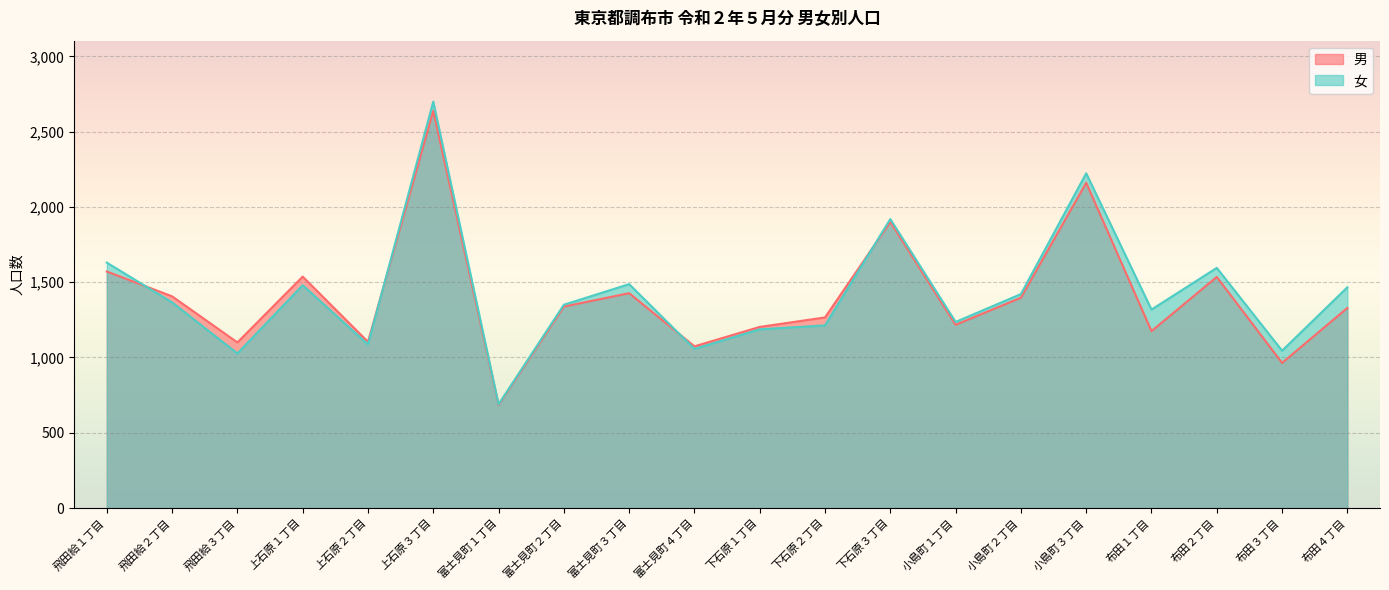

Which series has the largest range (max minus min)?

女